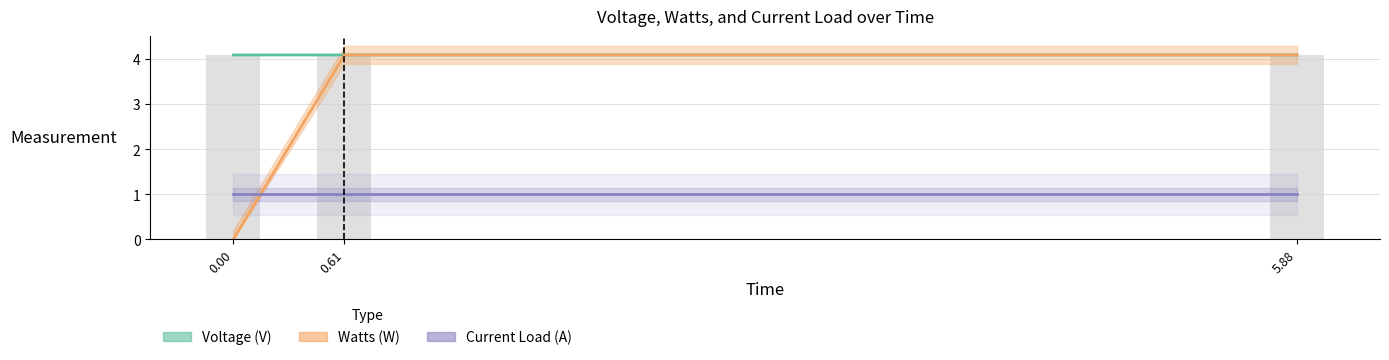

How many data points does each series have?

3